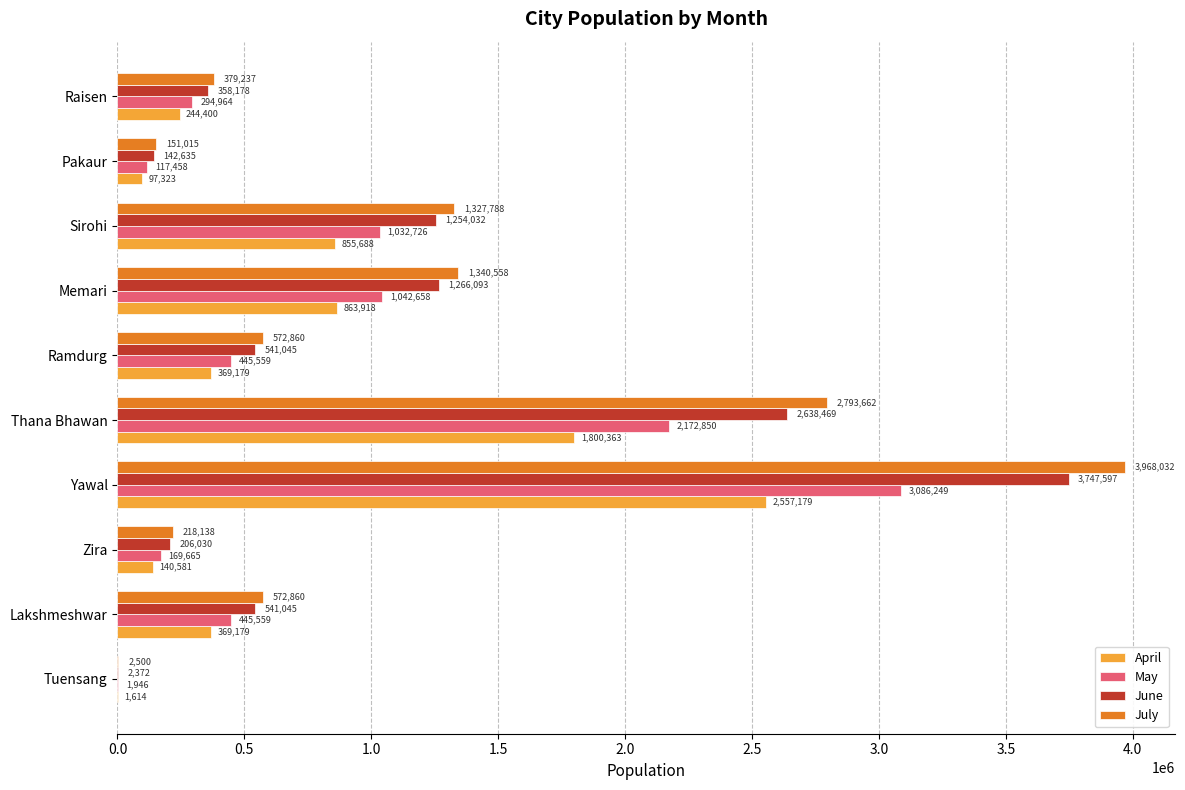

Between Zira and Ramdurg, which series saw the biggest shift?

July